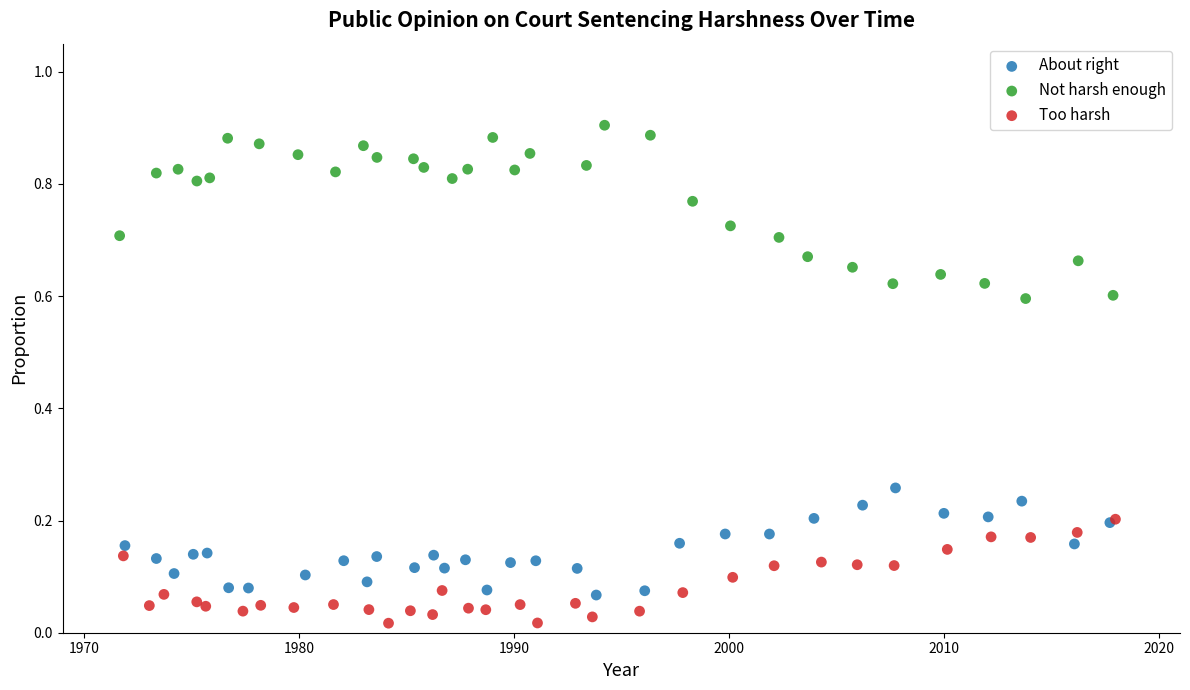

Which series has the widest spread of Y values?

Not harsh enough